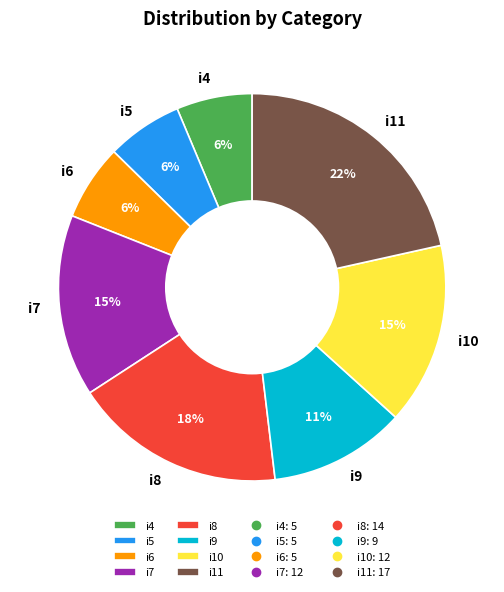

To the nearest percent, what is the average slice percentage?

12%